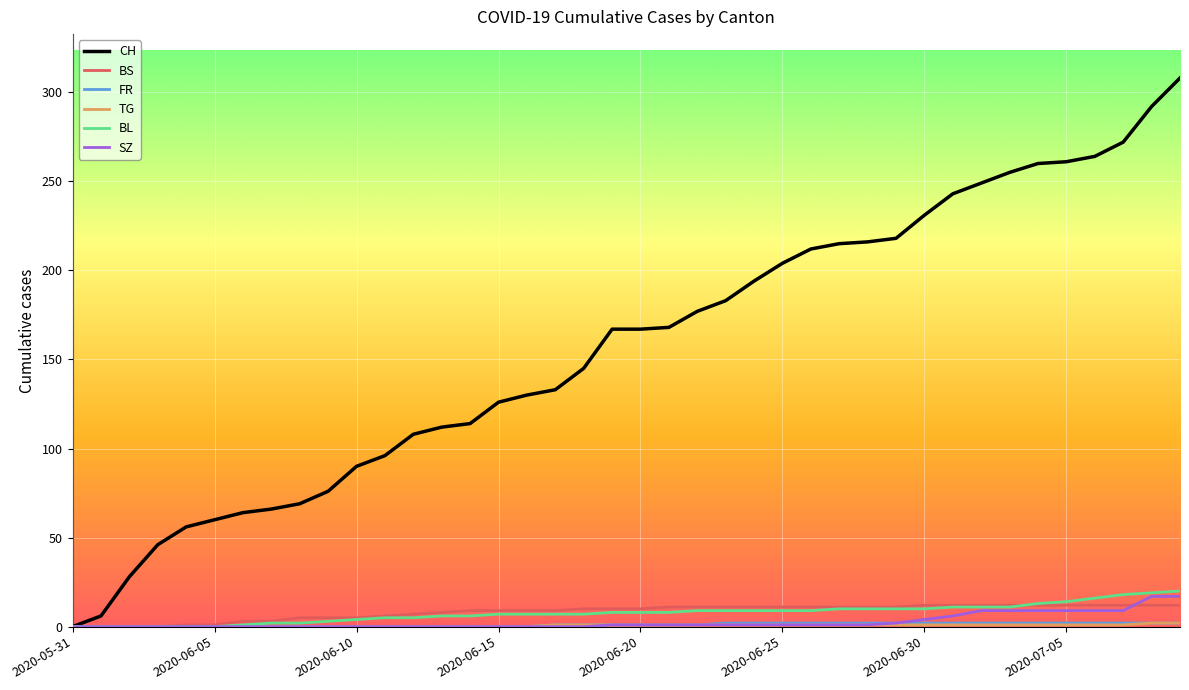

What is the difference between the second highest and second lowest values in the BL series?

19